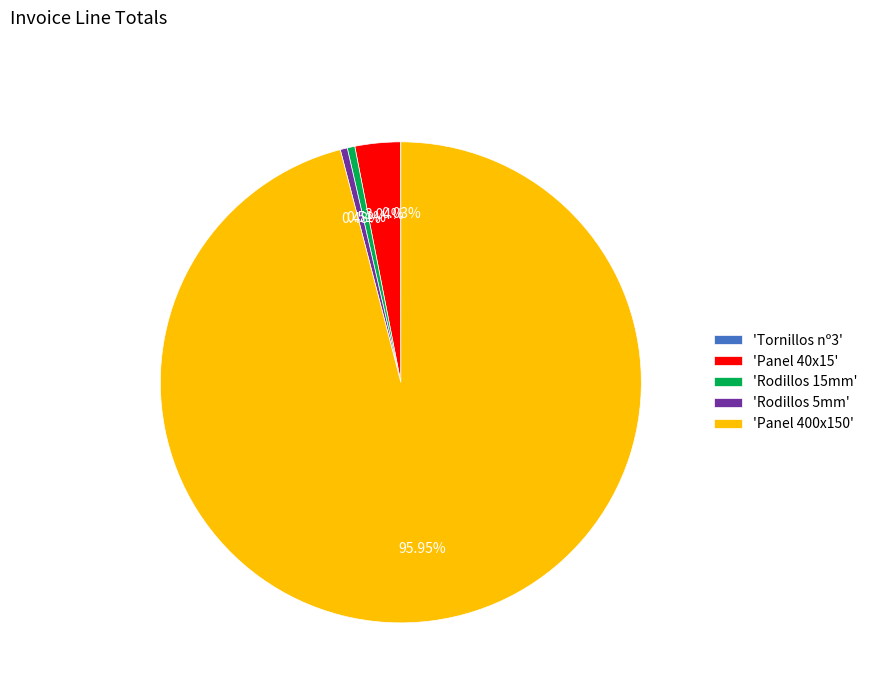

Approximately how many times larger is the value at 'Panel 40x15' compared to 'Rodillos 15mm'?

6.0